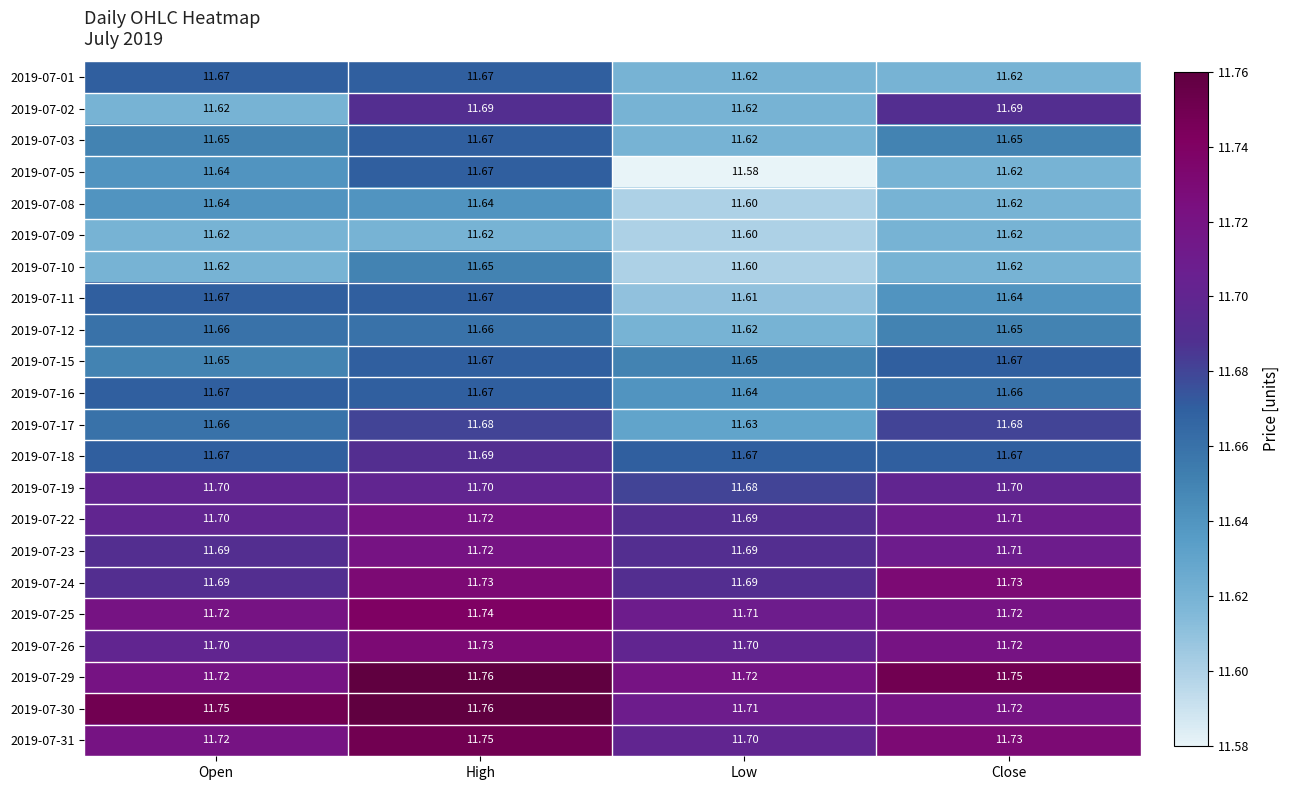

At which category is the sum across all series the highest?

High